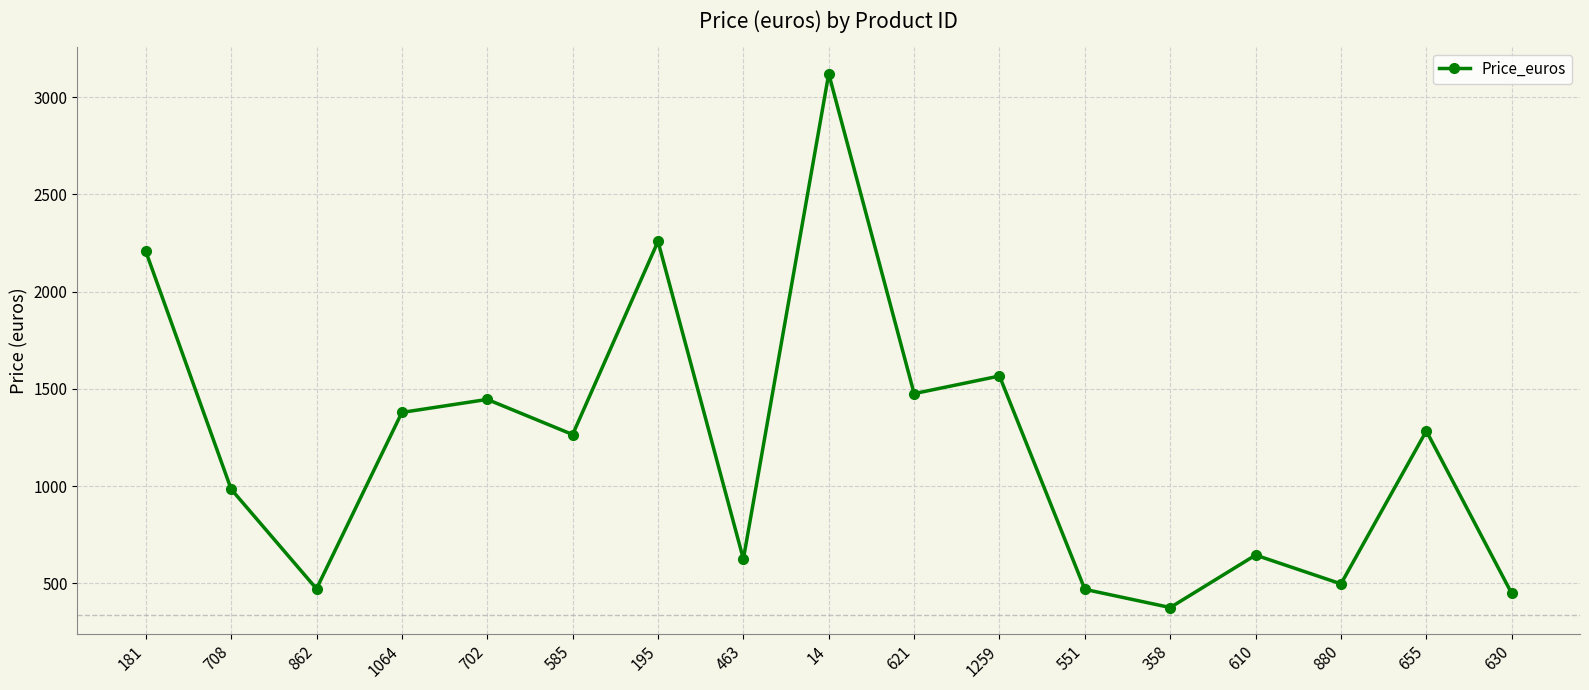

What is the label of the 16th point from the right?

708